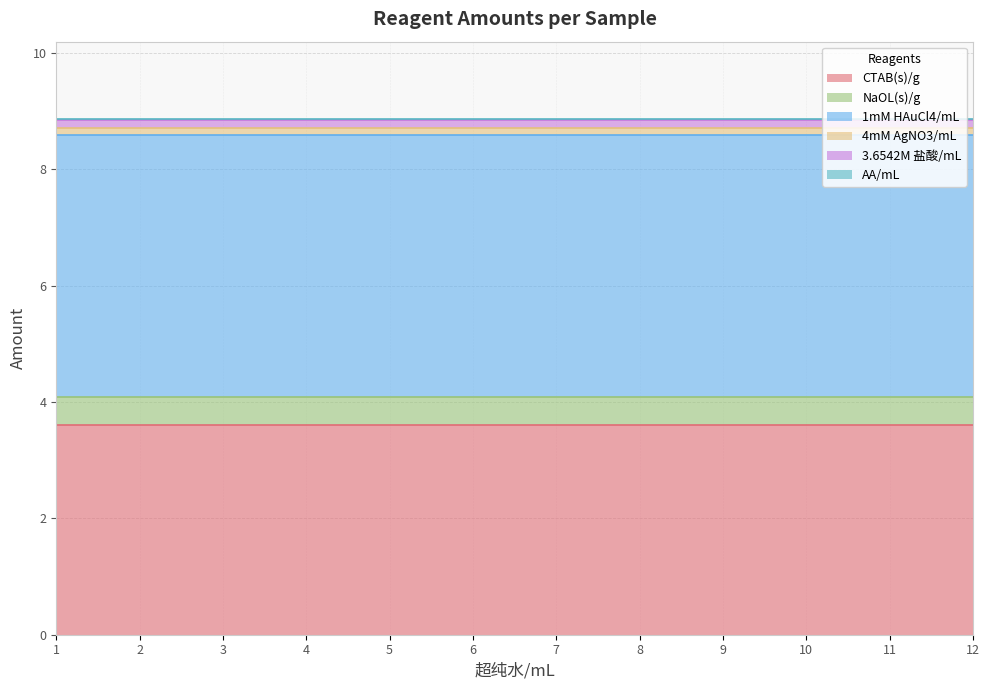

True or false: AA/mL has more than 1 interior local peaks.

False